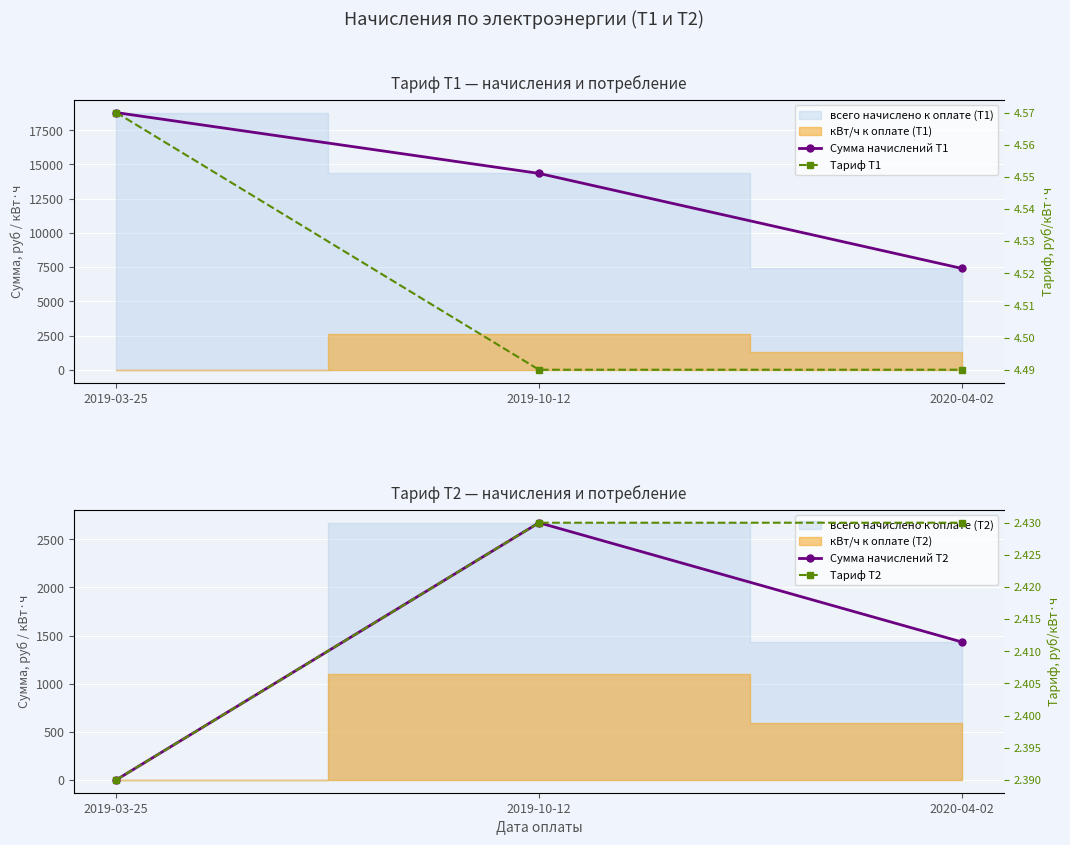

List the labels in order of Сумма начислений Т1 value, largest first.

2019-03-25, 2019-10-12, 2020-04-02